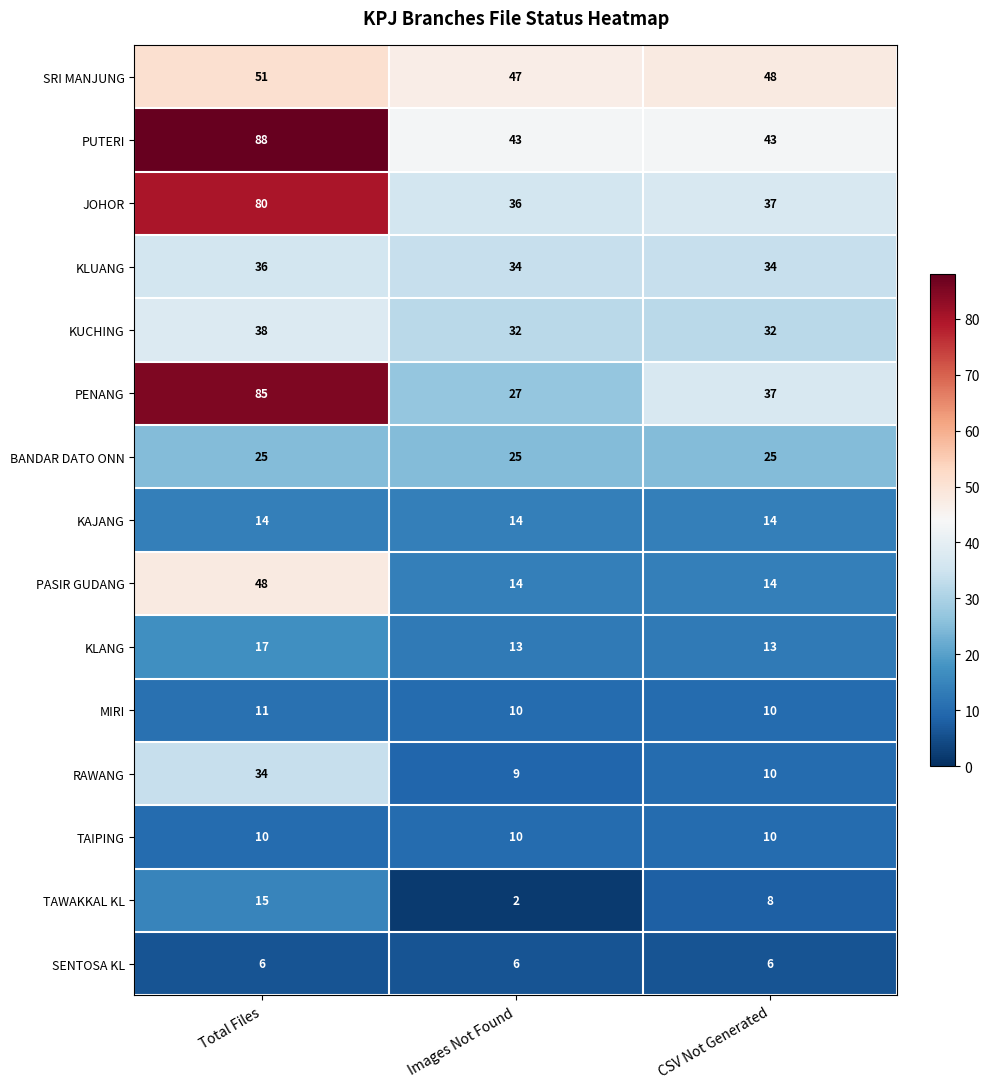

What is the maximum value shown in the chart?

88